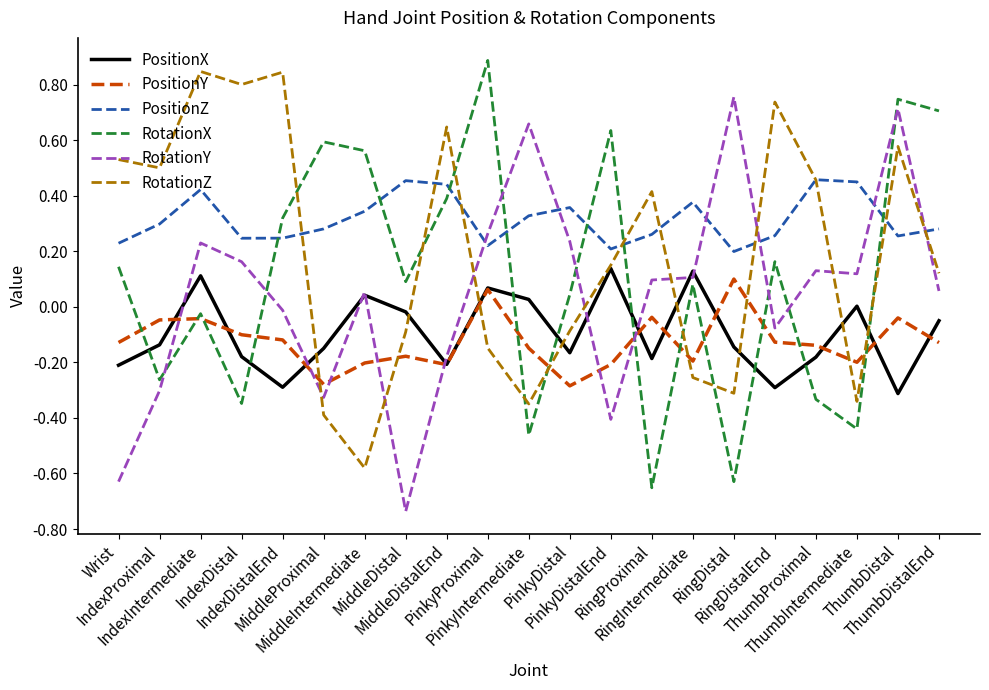

At how many categories does at least one series exceed 0?

21